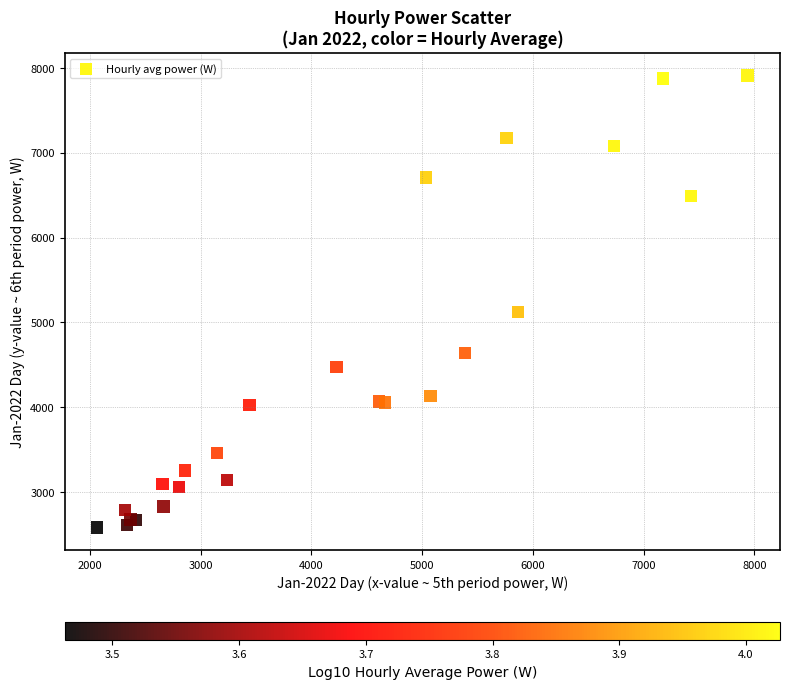

What Y value in the scatter plot is closest to 5244?

5122.6